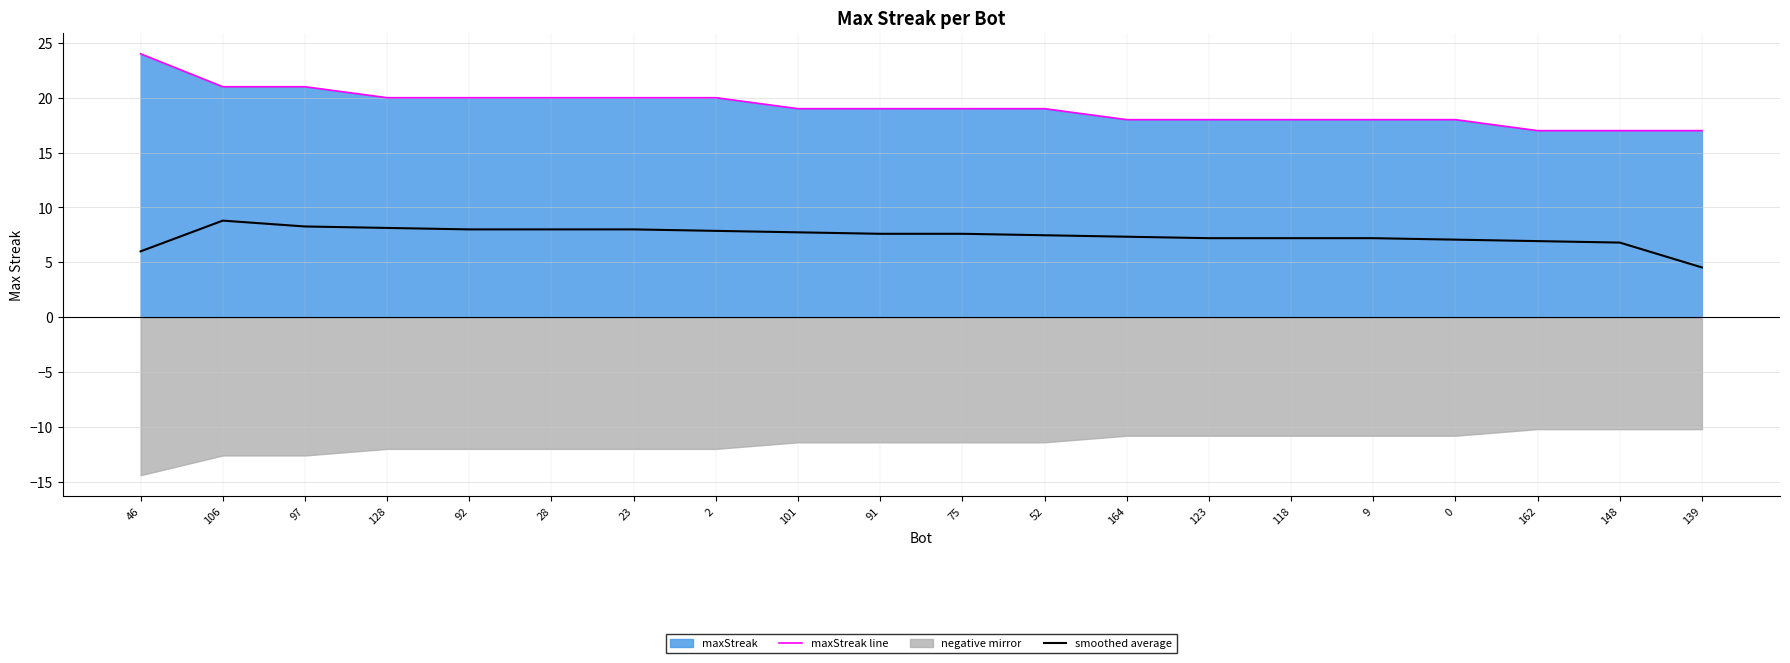

Reading left to right, extract all data points from this chart.

maxStreak line: 46=24.0	106=21.0	97=21.0	128=20.0	92=20.0	28=20.0	23=20.0	2=20.0	101=19.0	91=19.0	75=19.0	52=19.0	164=18.0	123=18.0	118=18.0	9=18.0	0=18.0	162=17.0	148=17.0	139=17.0
smoothed average: 46=6.0	106=8.8	97=8.3	128=8.1	92=8.0	28=8.0	23=8.0	2=7.9	101=7.7	91=7.6	75=7.6	52=7.5	164=7.3	123=7.2	118=7.2	9=7.2	0=7.1	162=6.9	148=6.8	139=4.5